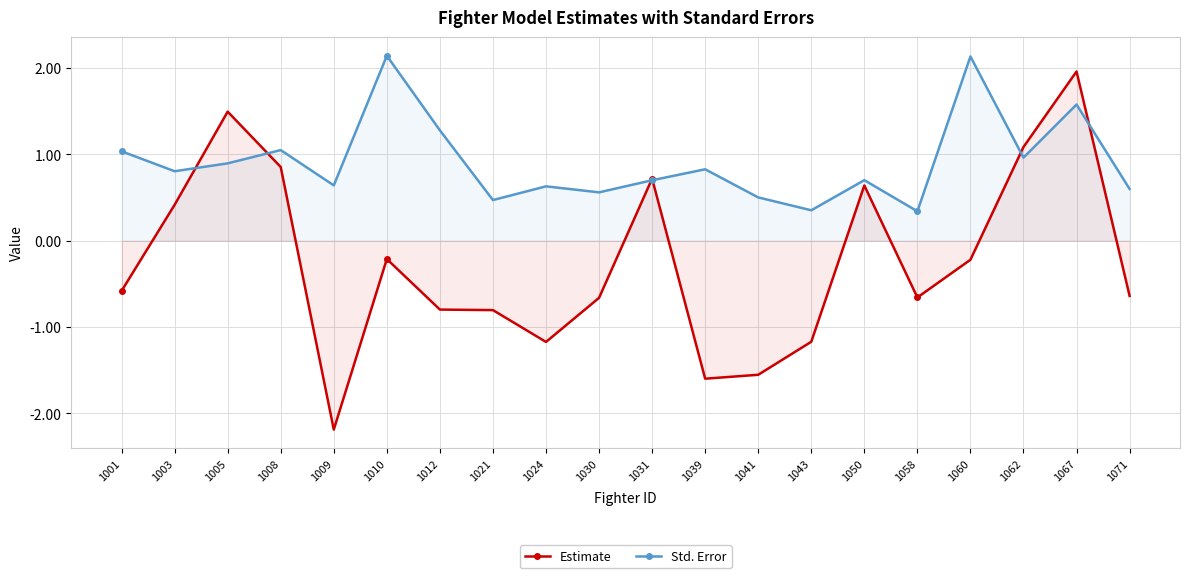

What is the value of the Estimate point at the 17th from the left?

-0.2